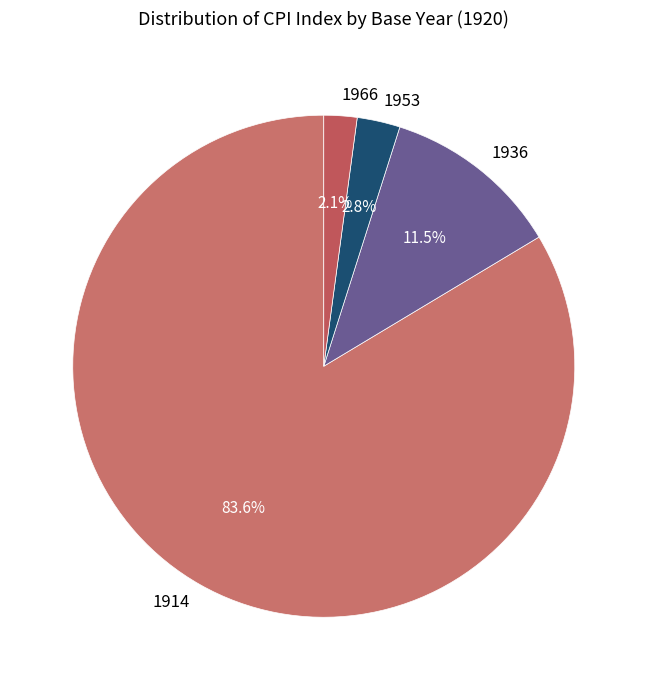

Which category accounts for the majority?

1914